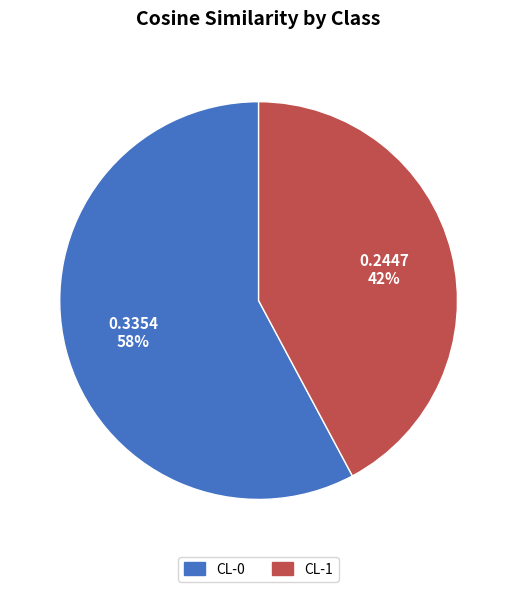

Which slice is the smallest?

CL-1